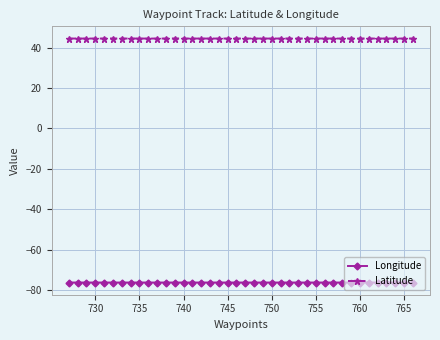

What is the value of the Longitude point at the 29th from the left?

-76.3